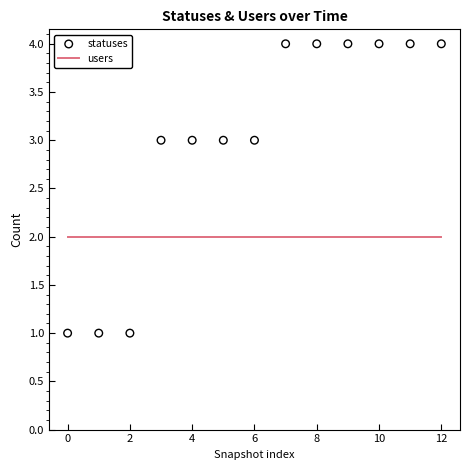

Which series has the largest total across all categories?

statuses